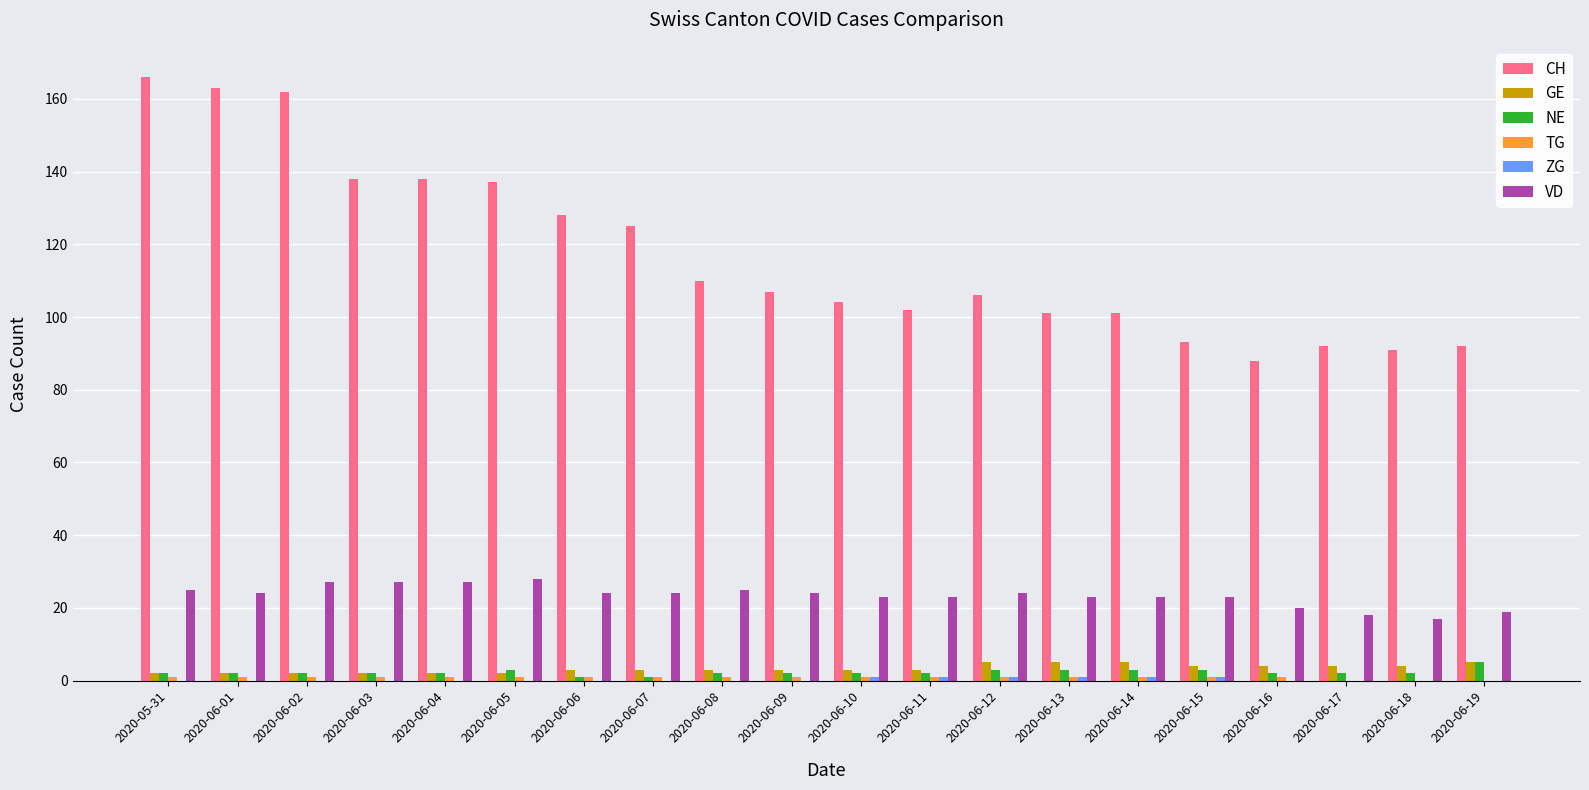

What is the maximum value shown in the chart?

166